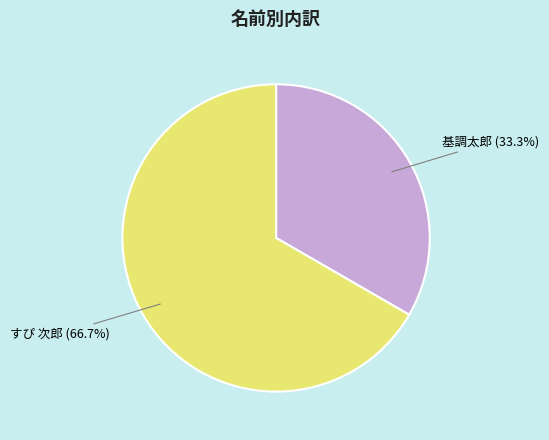

Combined, do 基調太郎 and すぴ 次郎 account for over 50%?

Yes